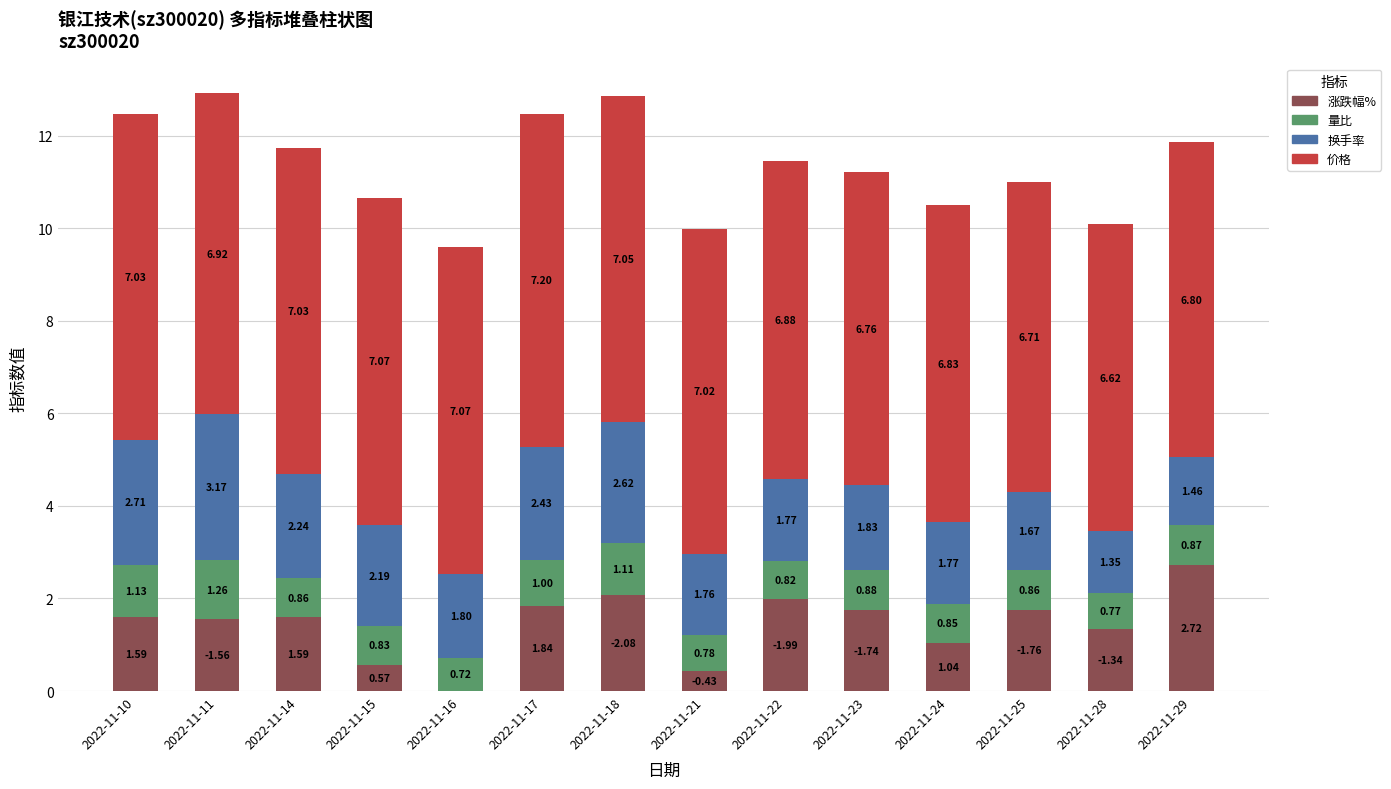

How many values in 涨跌幅% are above zero?

13